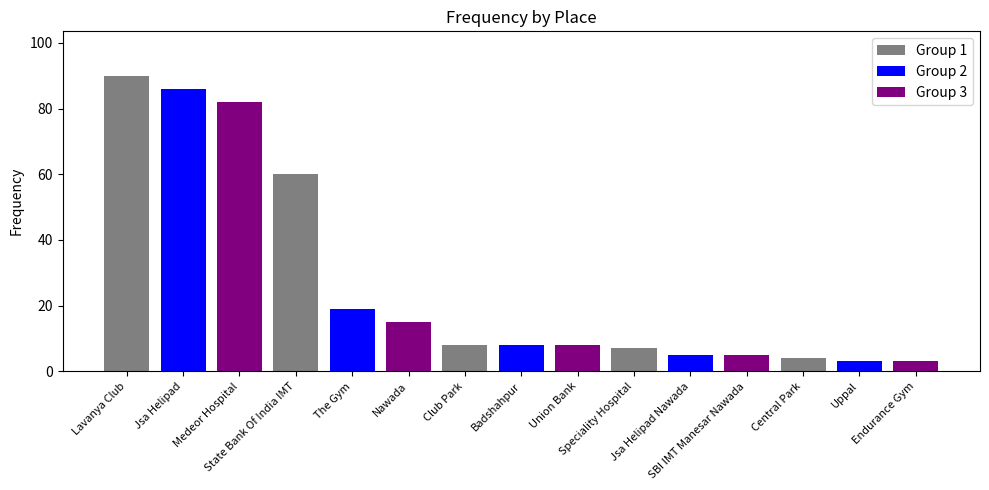

What is the label of the 3rd bar from the right?

Central Park